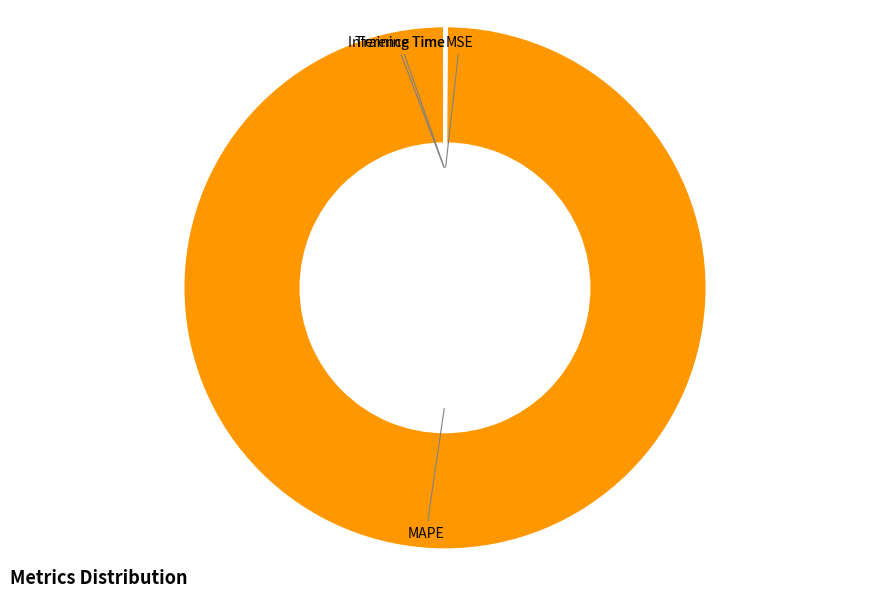

Which slice is the largest?

MAPE